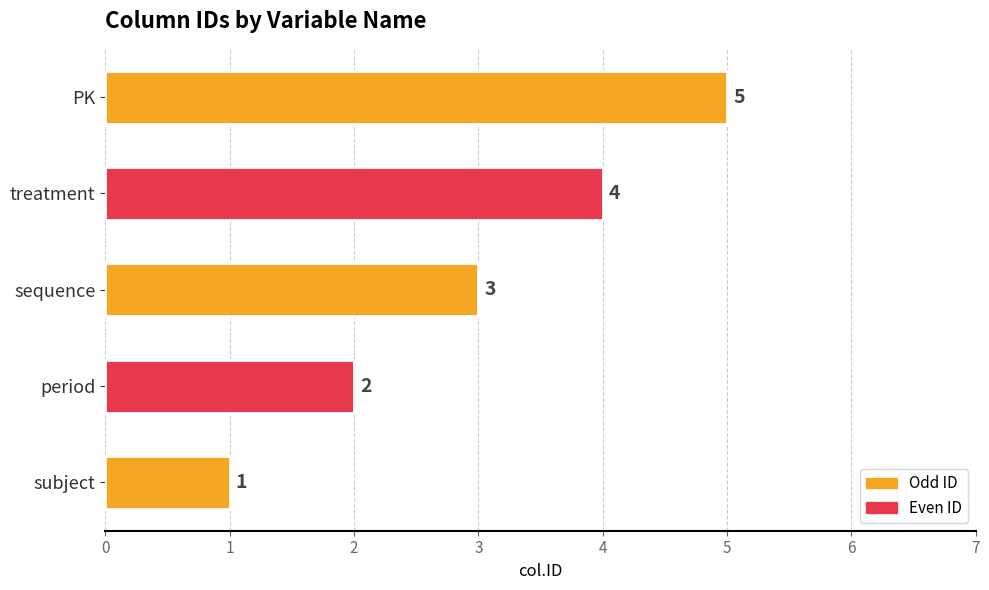

List the labels in order of value, smallest first.

subject, period, sequence, treatment, PK